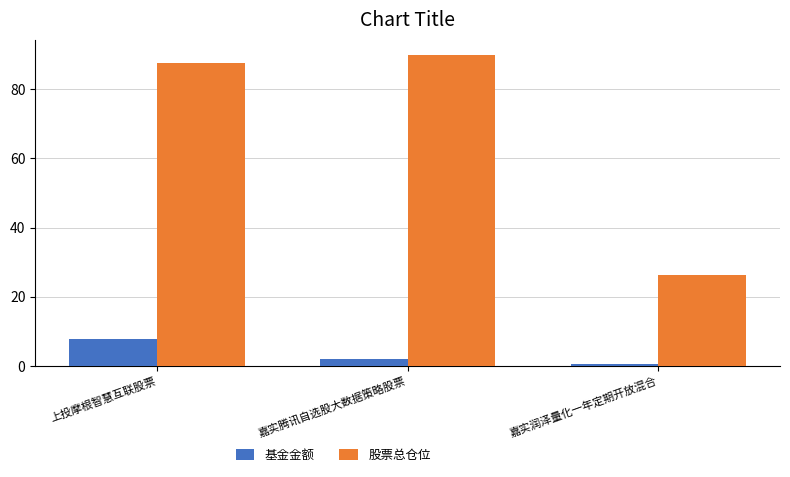

What is the value of the 基金金额 bar at the 2nd from the left?

2.0